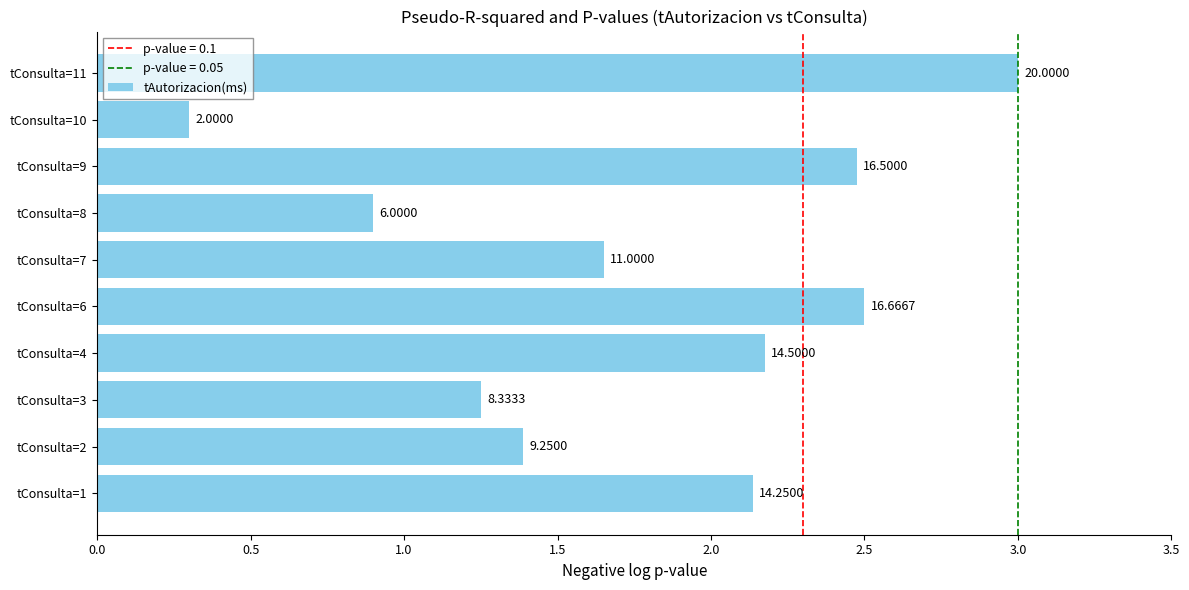

How many bars are there in total?

10